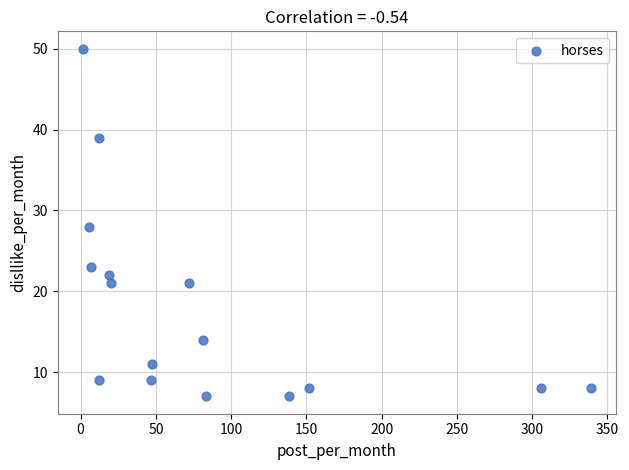

What is the range of Y values (max minus min)?

43